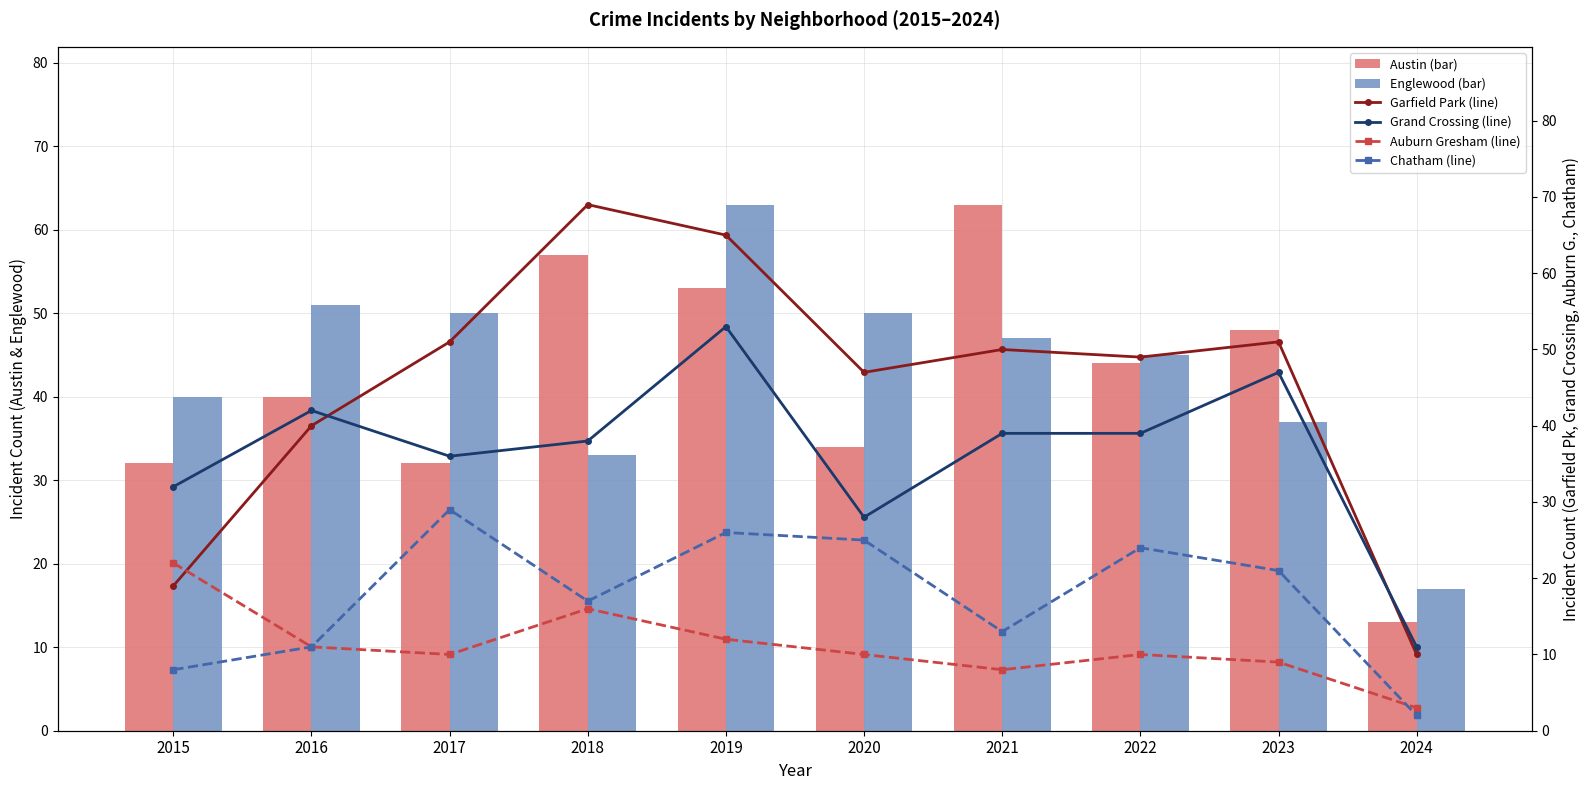

At 2022, list the series in order from smallest to largest.

Auburn Gresham (line), Chatham (line), Grand Crossing (line), Austin (bar), Englewood (bar), Garfield Park (line)